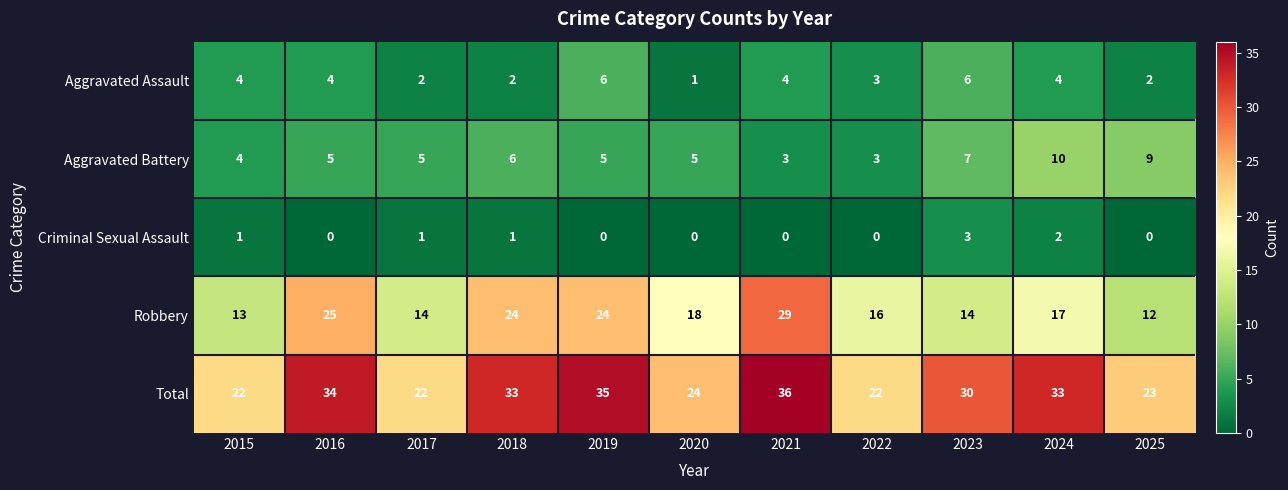

Which category has the highest value in the Aggravated Battery series?

2024